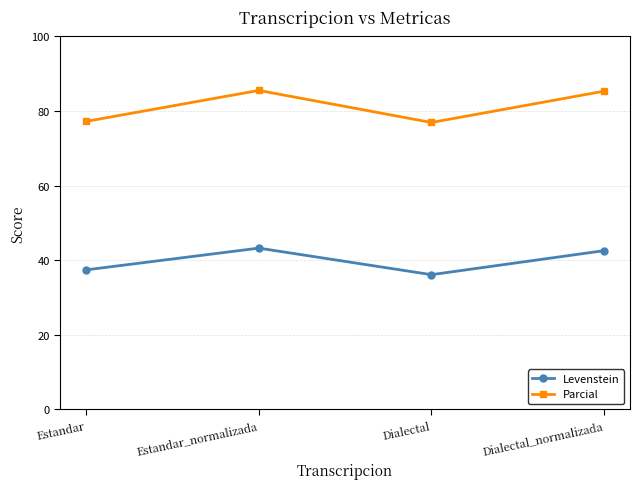

What is the spread (max minus min) of values at Dialectal?

40.8